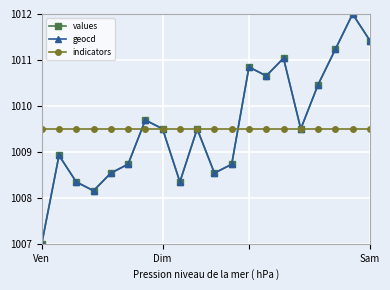

True or false: values has more than 2 interior local peaks.

True